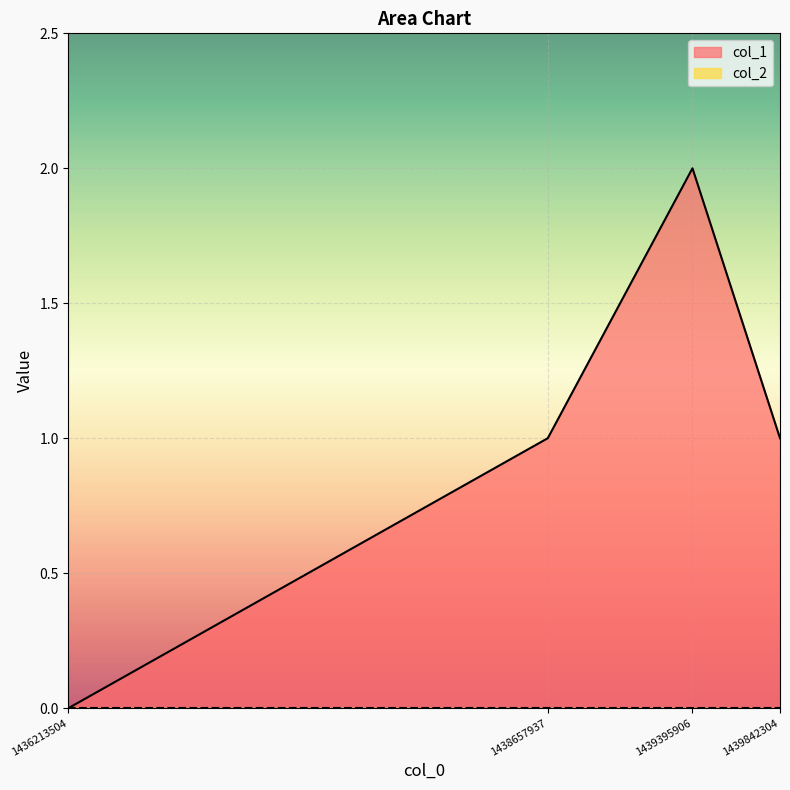

How many series are shown in this chart?

2